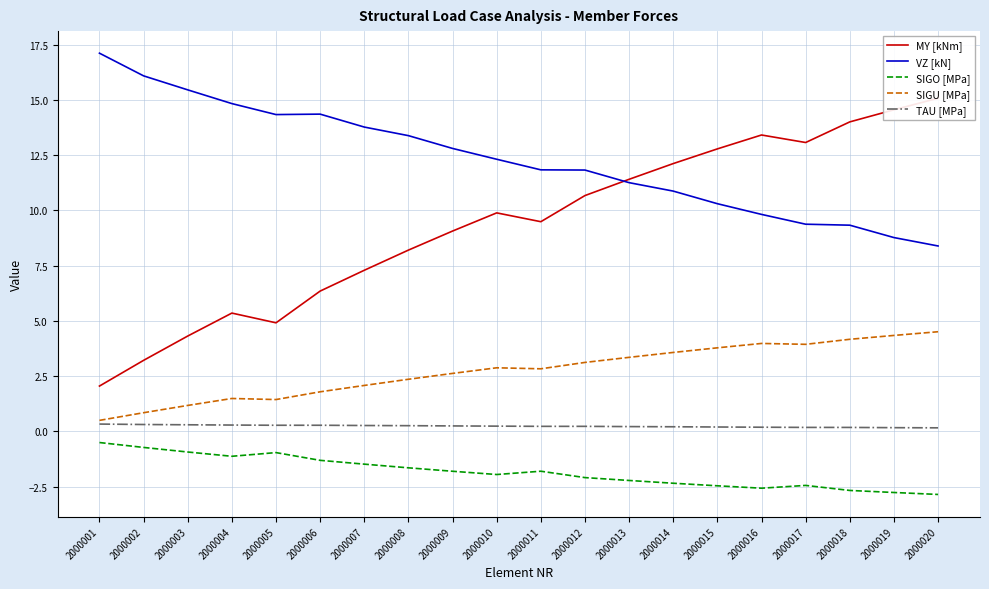

Reading left to right, extract all data points from this chart.

MY [kNm]: 2000001=2.1	2000002=3.2	2000003=4.3	2000004=5.4	2000005=4.9	2000006=6.4	2000007=7.3	2000008=8.2	2000009=9.1	2000010=9.9	2000011=9.5	2000012=10.7	2000013=11.4	2000014=12.1	2000015=12.8	2000016=13.4	2000017=13.1	2000018=14.0	2000019=14.6	2000020=15.1
VZ [kN]: 2000001=17.1	2000002=16.1	2000003=15.5	2000004=14.8	2000005=14.3	2000006=14.4	2000007=13.8	2000008=13.4	2000009=12.8	2000010=12.3	2000011=11.8	2000012=11.8	2000013=11.3	2000014=10.9	2000015=10.3	2000016=9.8	2000017=9.4	2000018=9.3	2000019=8.8	2000020=8.4
SIGO [MPa]: 2000001=-0.5	2000002=-0.7	2000003=-0.9	2000004=-1.1	2000005=-1.0	2000006=-1.3	2000007=-1.5	2000008=-1.6	2000009=-1.8	2000010=-1.9	2000011=-1.8	2000012=-2.1	2000013=-2.2	2000014=-2.3	2000015=-2.5	2000016=-2.6	2000017=-2.4	2000018=-2.7	2000019=-2.8	2000020=-2.8
SIGU [MPa]: 2000001=0.5	2000002=0.8	2000003=1.2	2000004=1.5	2000005=1.4	2000006=1.8	2000007=2.1	2000008=2.4	2000009=2.6	2000010=2.9	2000011=2.8	2000012=3.1	2000013=3.4	2000014=3.6	2000015=3.8	2000016=4.0	2000017=3.9	2000018=4.2	2000019=4.3	2000020=4.5
TAU [MPa]: 2000001=0.3	2000002=0.3	2000003=0.3	2000004=0.3	2000005=0.3	2000006=0.3	2000007=0.3	2000008=0.3	2000009=0.3	2000010=0.2	2000011=0.2	2000012=0.2	2000013=0.2	2000014=0.2	2000015=0.2	2000016=0.2	2000017=0.2	2000018=0.2	2000019=0.2	2000020=0.2